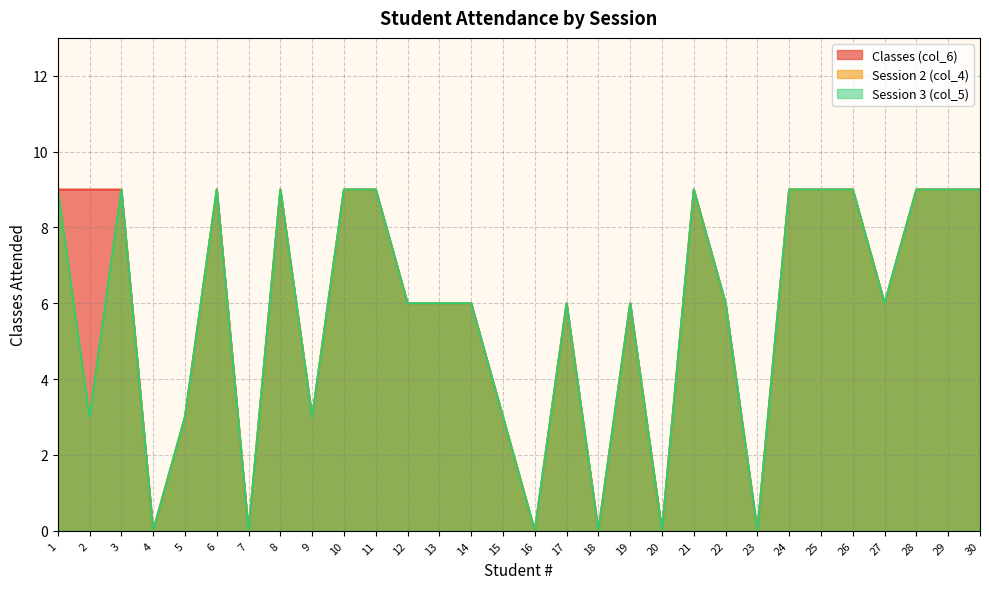

What is the average value of the Session 3 (col_5) series?

6